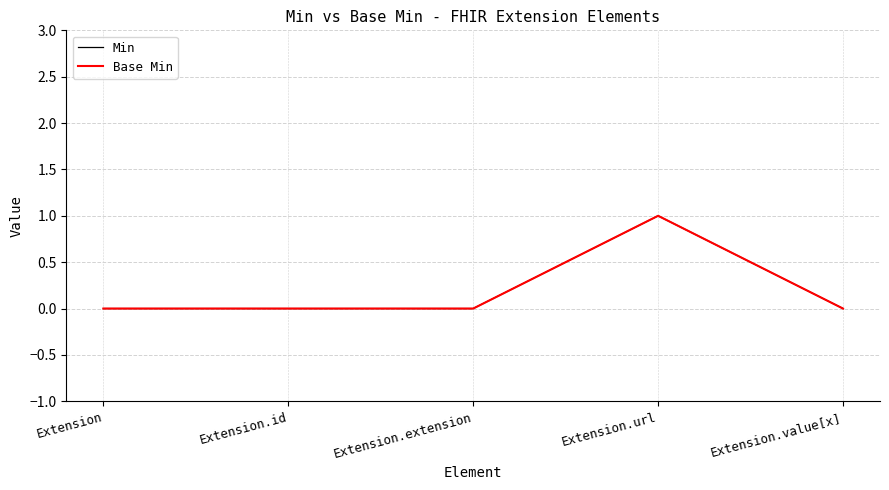

Does the chart display data point markers on the line(s)?

No